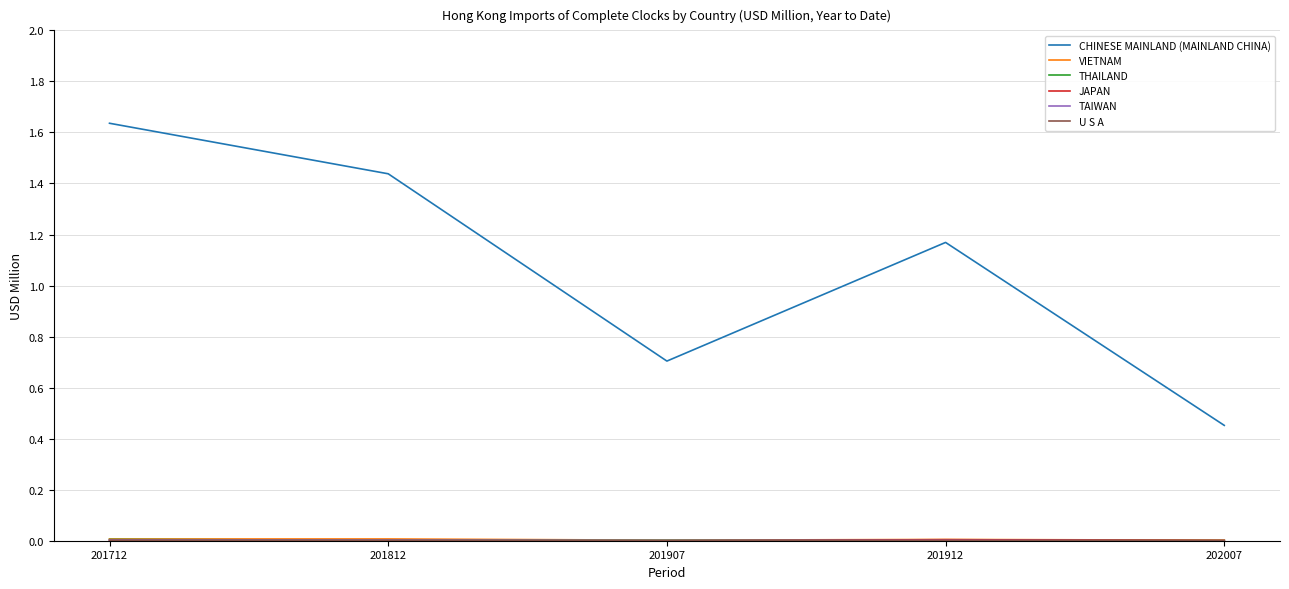

At which label does CHINESE MAINLAND (MAINLAND CHINA) reach its minimum?

202007